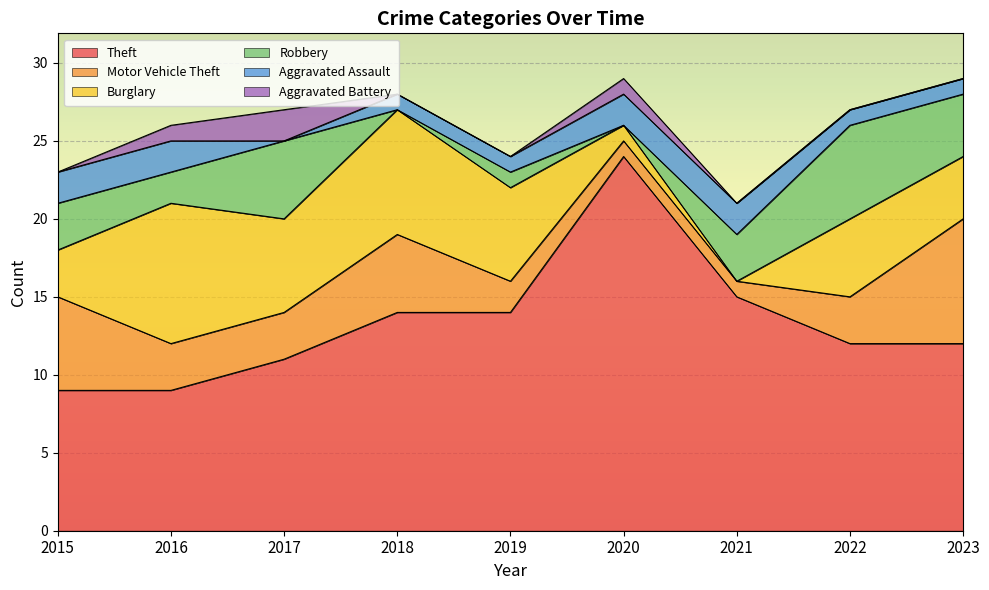

Reading right to left, extract all data points from this chart.

Theft: 12	12	15	24	14	14	11	9	9
Motor Vehicle Theft: 8	3	1	1	2	5	3	3	6
Burglary: 4	5	0	1	6	8	6	9	3
Robbery: 4	6	3	0	1	0	5	2	3
Aggravated Assault: 1	1	2	2	1	1	0	2	2
Aggravated Battery: 0	0	0	1	0	0	2	1	0